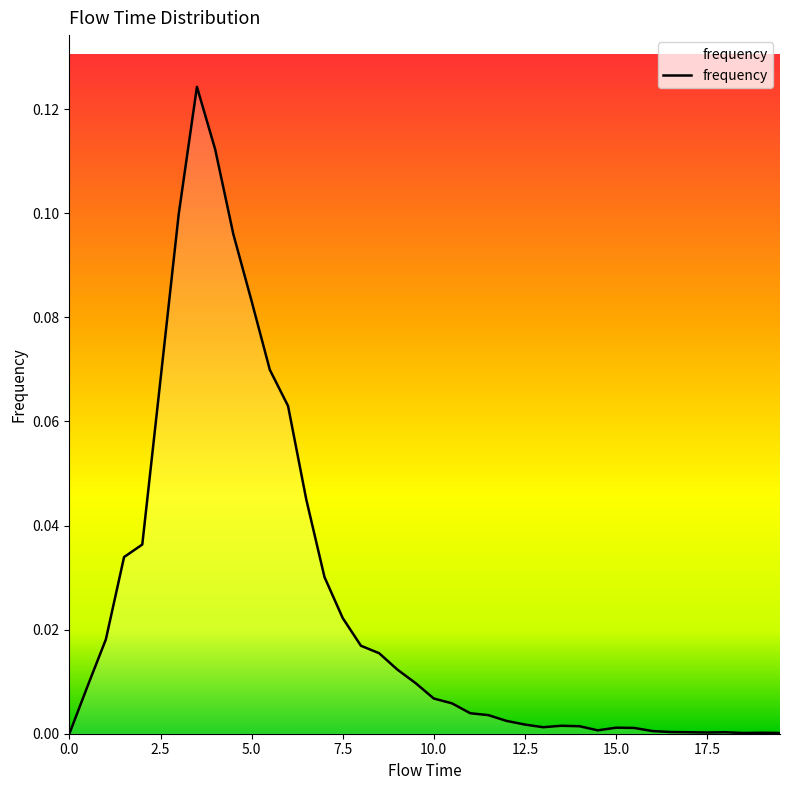

How many lines are shown in the chart?

1